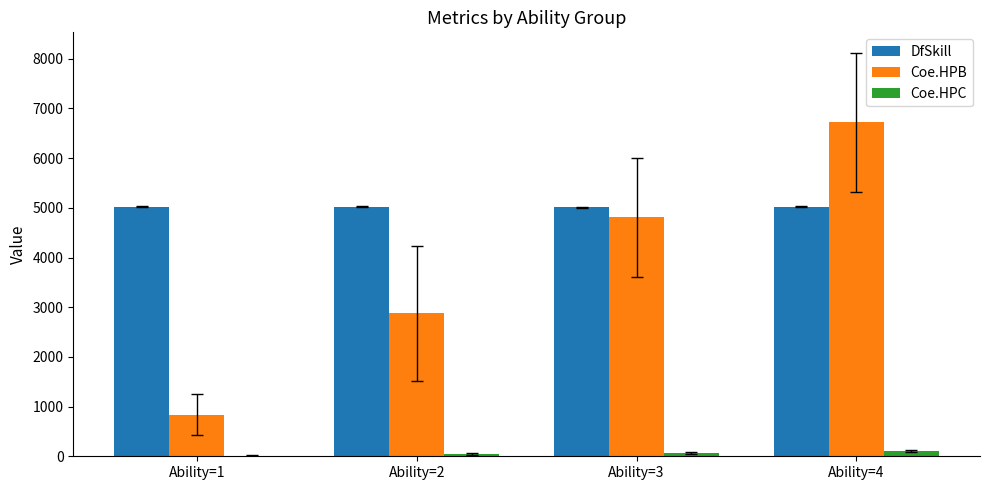

At which label does Coe.HPB reach its peak?

Ability=4